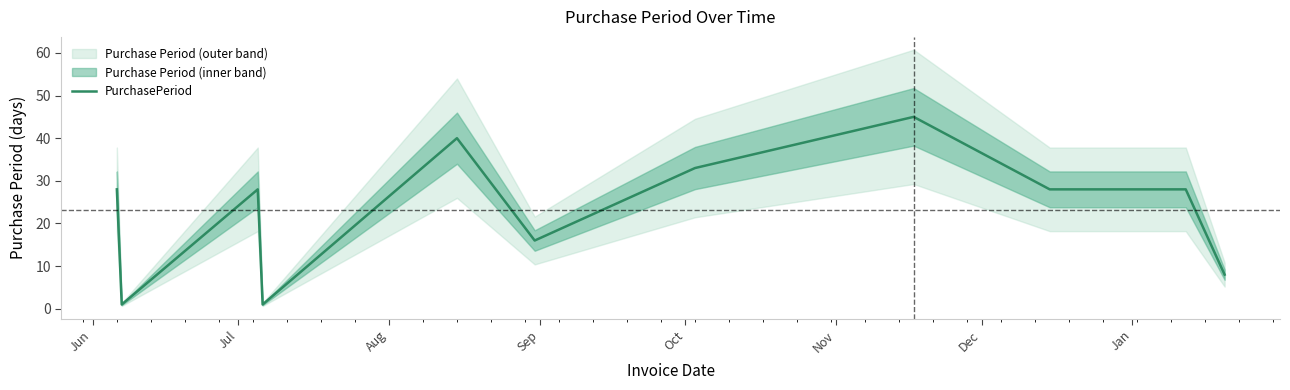

What is the average value?

23